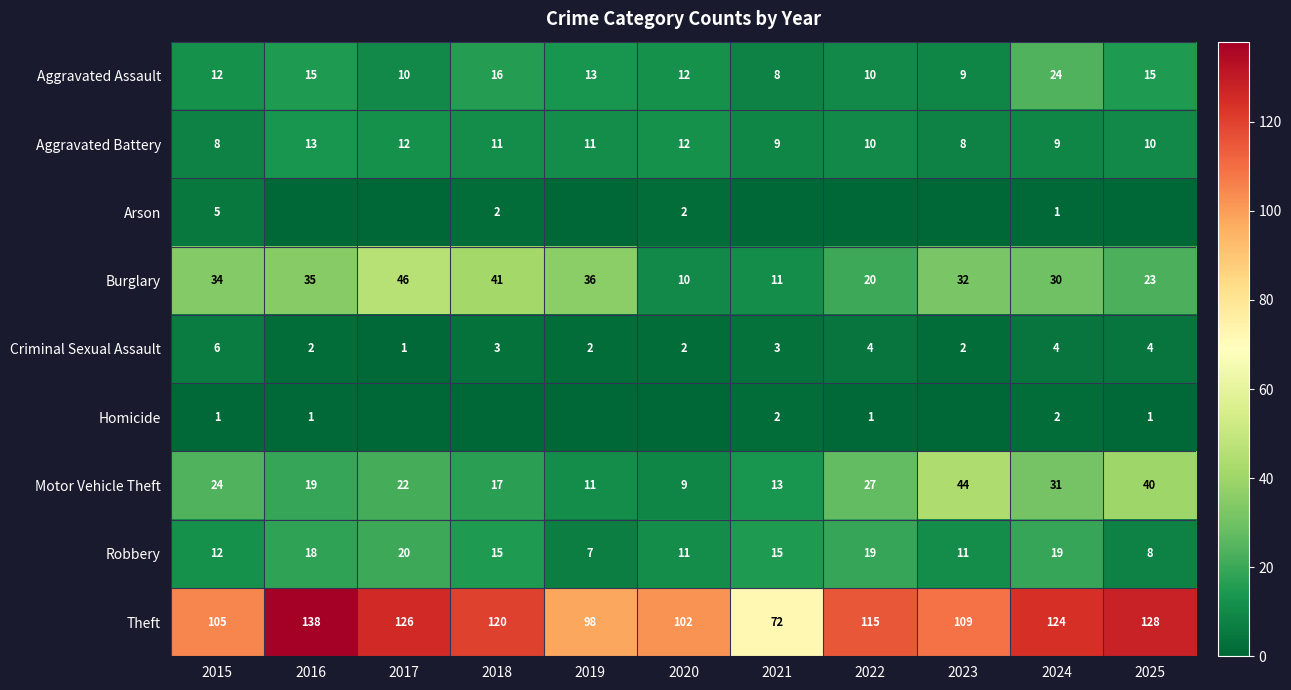

The Aggravated Battery series shows 11 at 2019. True or false?

True